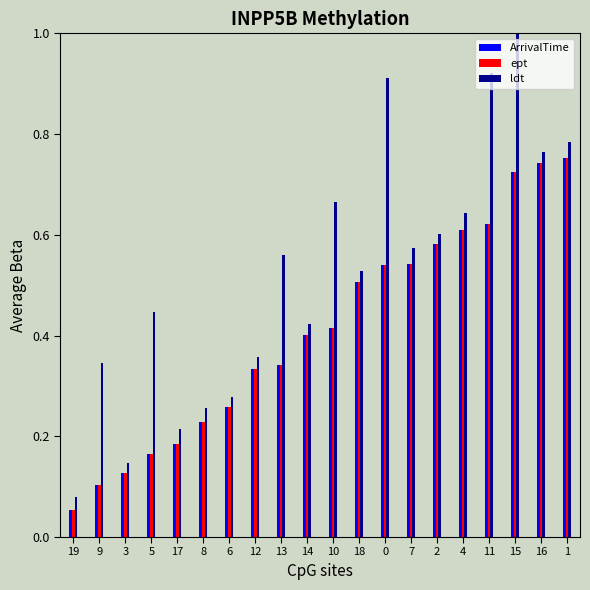

Count the number of data series in this chart.

3